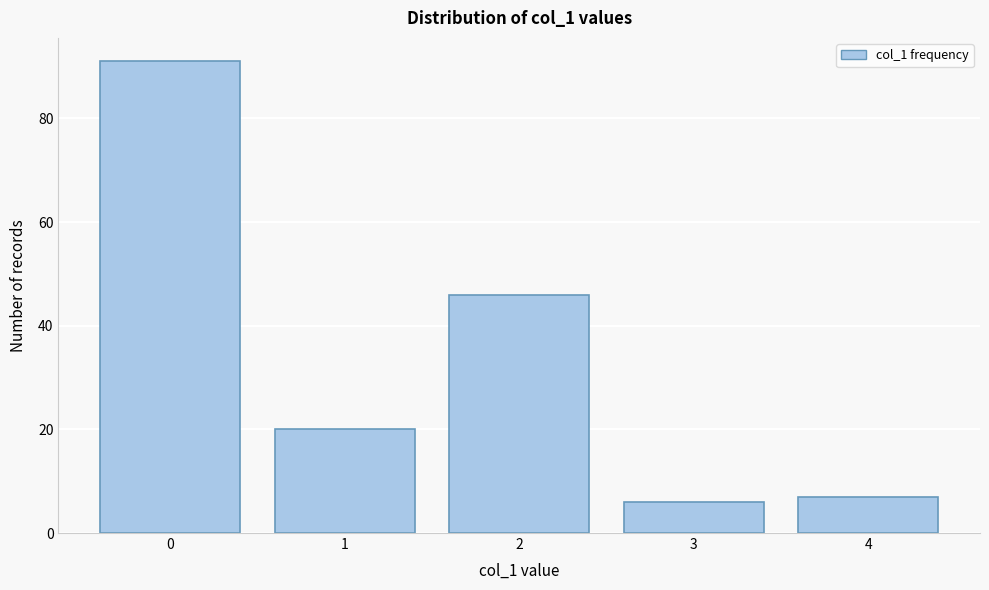

Reading left to right, what are all the values shown in this chart?

0=91	1=20	2=46	3=6	4=7